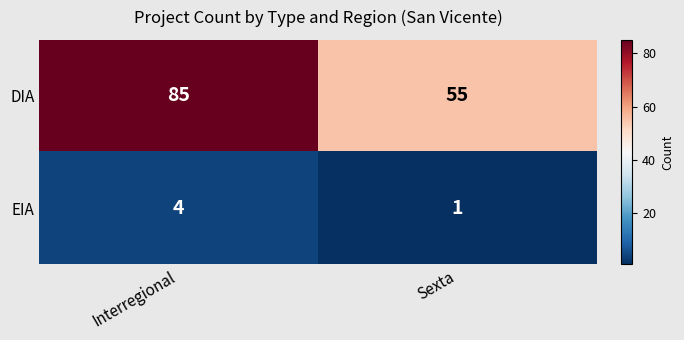

Which label corresponds to the largest value in the chart?

Interregional